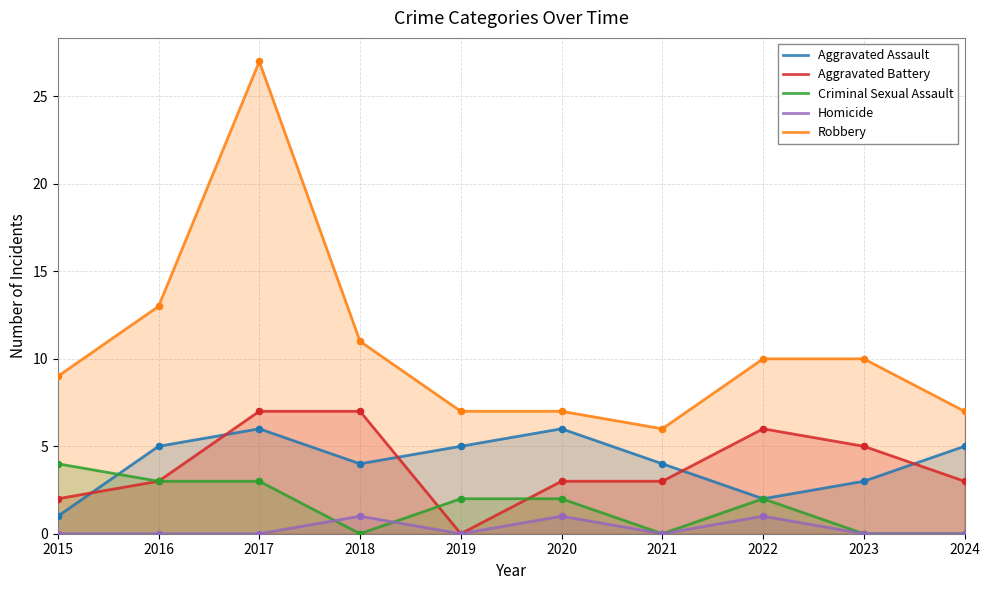

Which series reaches the maximum Y coordinate?

Robbery